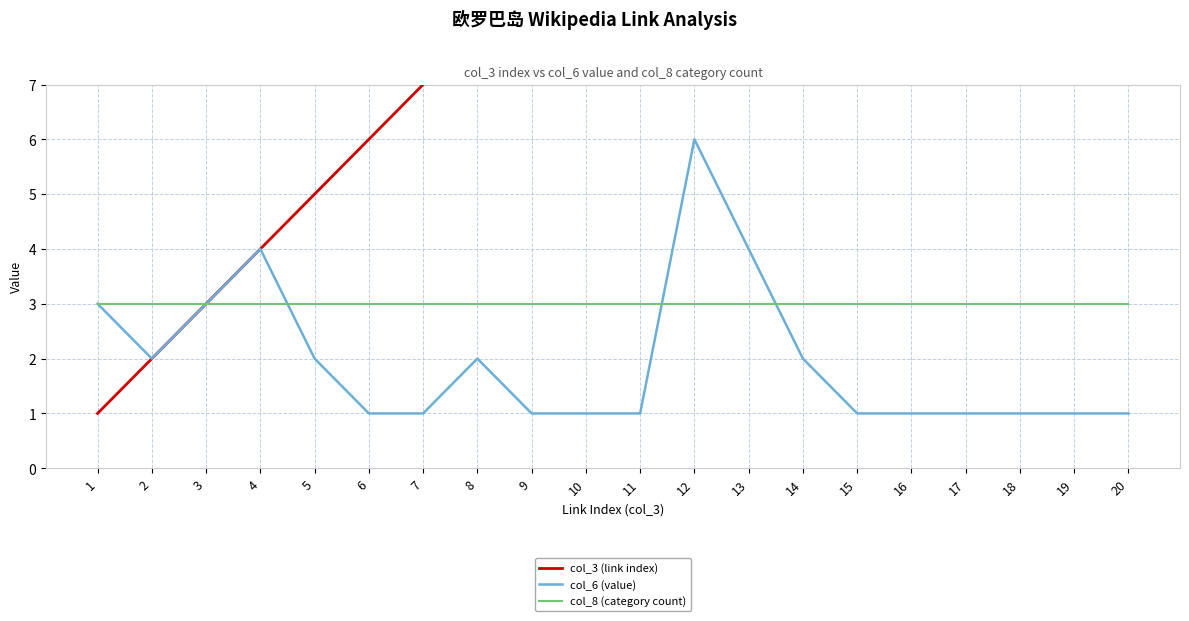

What is the highest value of the col_8 (category count) series?

3